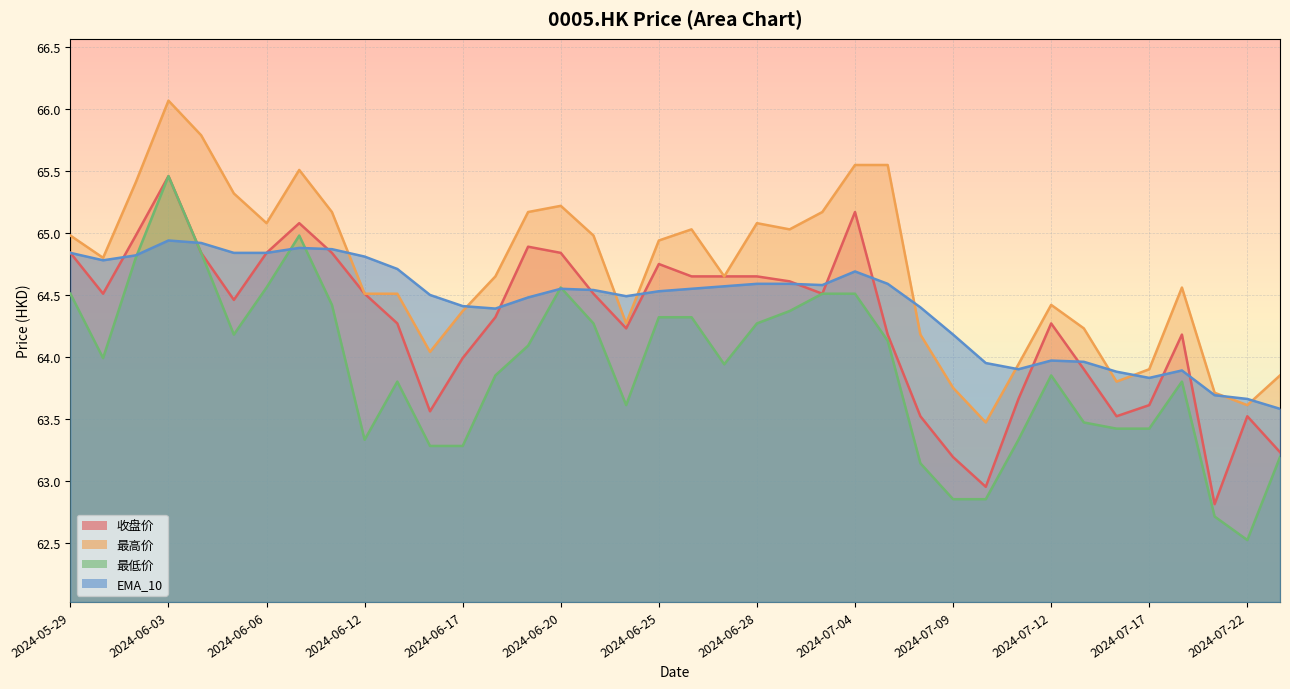

What is the difference between the 最高价 values at 2024-06-28 and 2024-06-12?

0.6